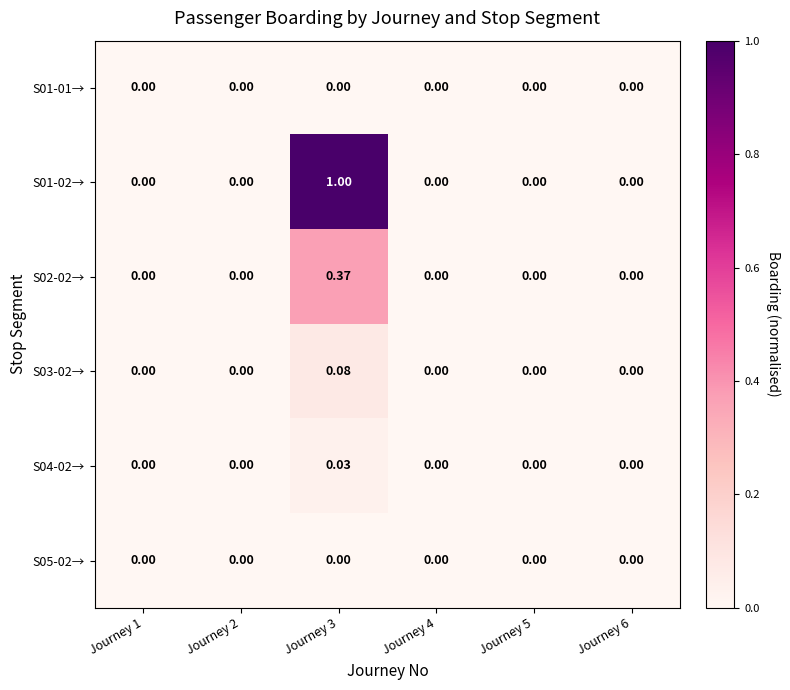

Reading left to right, transcribe all the data shown in this chart.

S01-01→: Journey 1=0.0	Journey 2=0.0	Journey 3=0.0	Journey 4=0.0	Journey 5=0.0	Journey 6=0.0
S01-02→: Journey 1=0.0	Journey 2=0.0	Journey 3=1.0	Journey 4=0.0	Journey 5=0.0	Journey 6=0.0
S02-02→: Journey 1=0.0	Journey 2=0.0	Journey 3=0.4	Journey 4=0.0	Journey 5=0.0	Journey 6=0.0
S03-02→: Journey 1=0.0	Journey 2=0.0	Journey 3=0.1	Journey 4=0.0	Journey 5=0.0	Journey 6=0.0
S04-02→: Journey 1=0.0	Journey 2=0.0	Journey 3=0.0	Journey 4=0.0	Journey 5=0.0	Journey 6=0.0
S05-02→: Journey 1=0.0	Journey 2=0.0	Journey 3=0.0	Journey 4=0.0	Journey 5=0.0	Journey 6=0.0